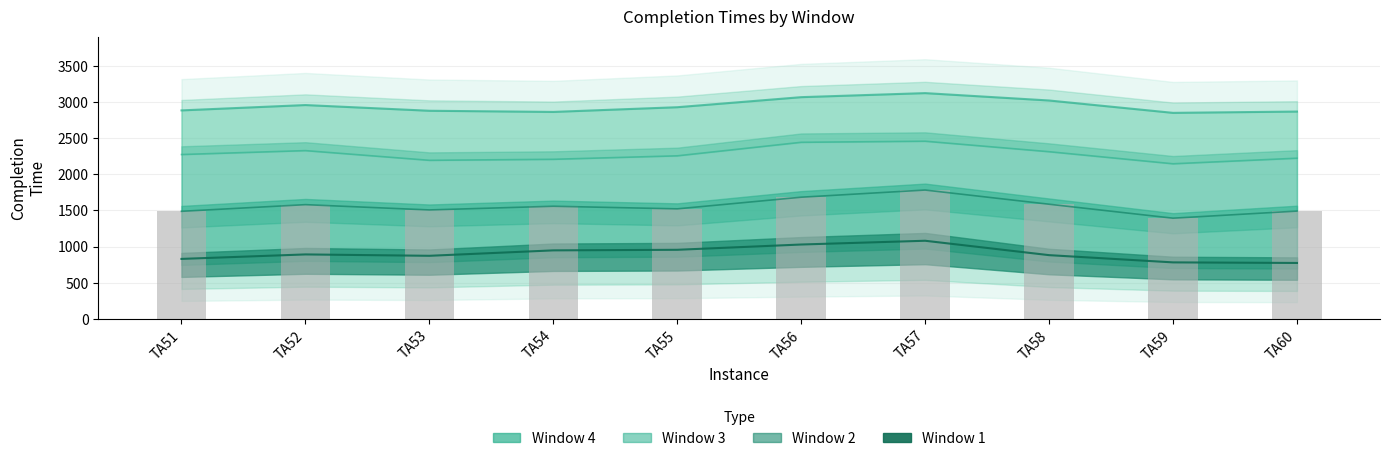

Is it true that Completion Time Window 2 equals 2535 at TA56?

False